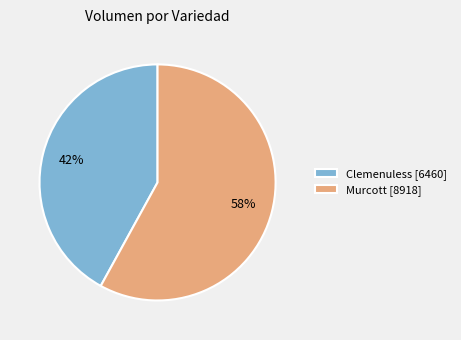

What percentage is the Clemenuless [6460] slice, to the nearest percent?

42%